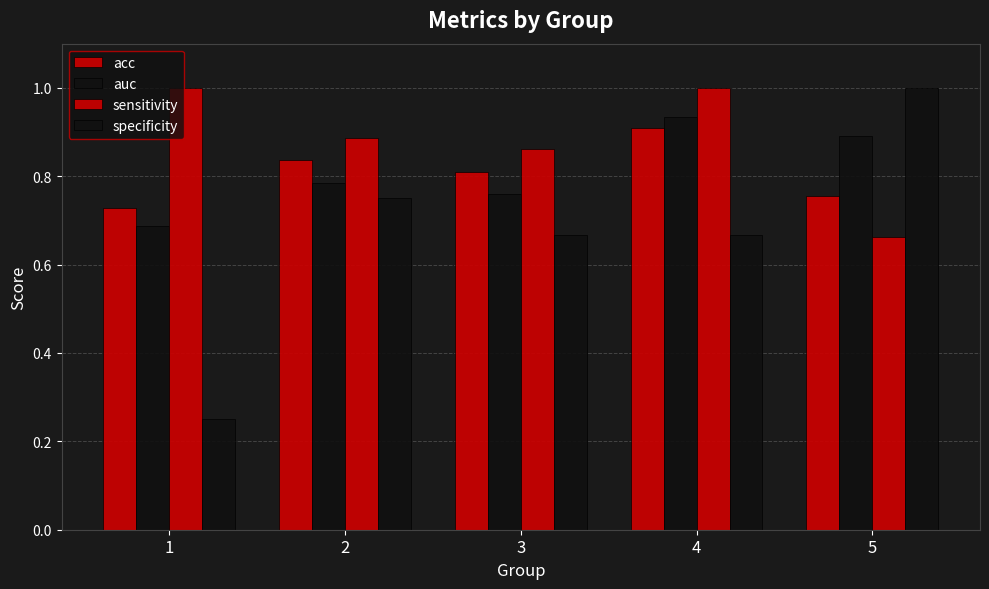

Is the value of specificity at 3 greater than the value of sensitivity at 4?

No